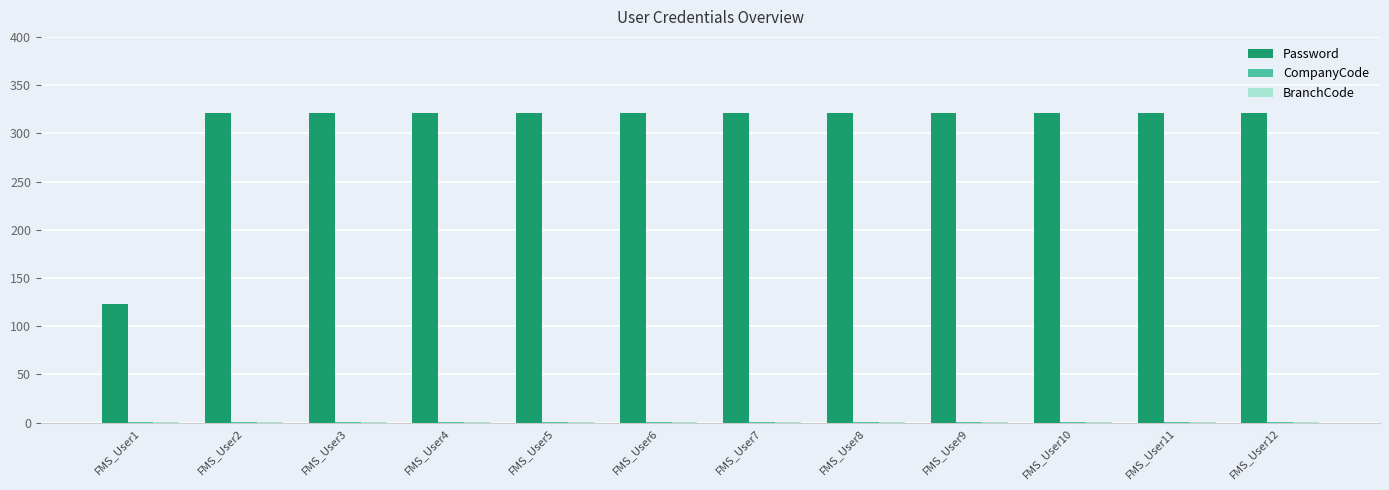

What is the maximum value shown in the chart?

321